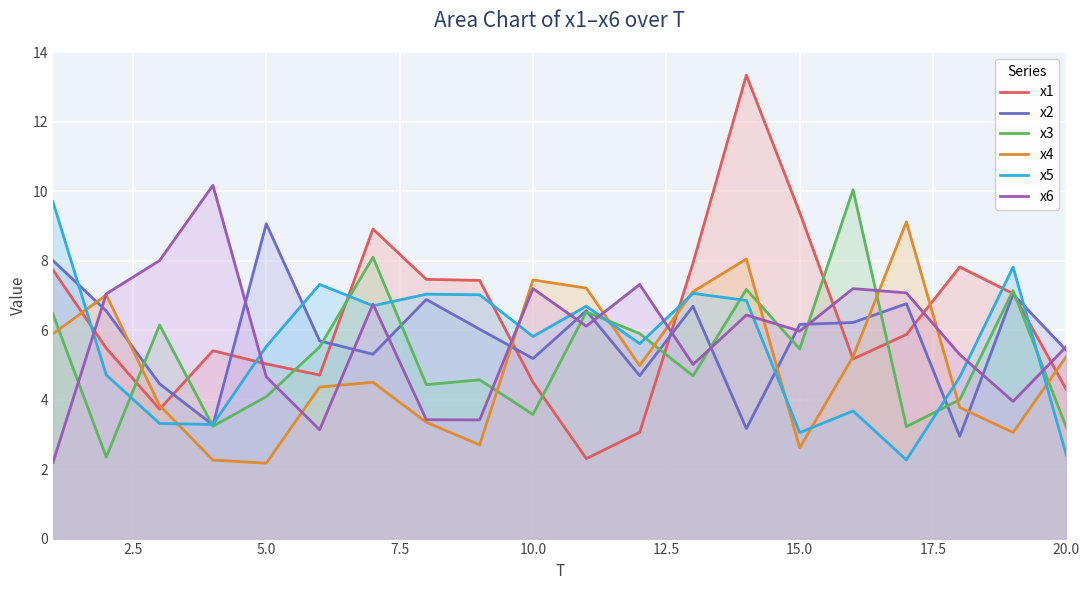

What is the total value across all series at 5.0?

30.5